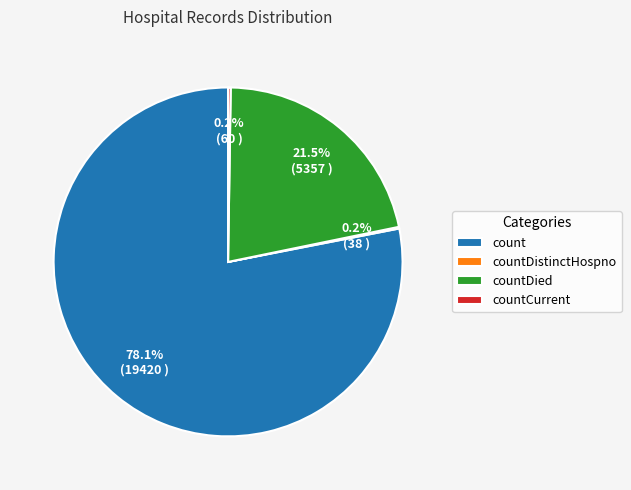

What percentage is NOT represented by count?

21.9%